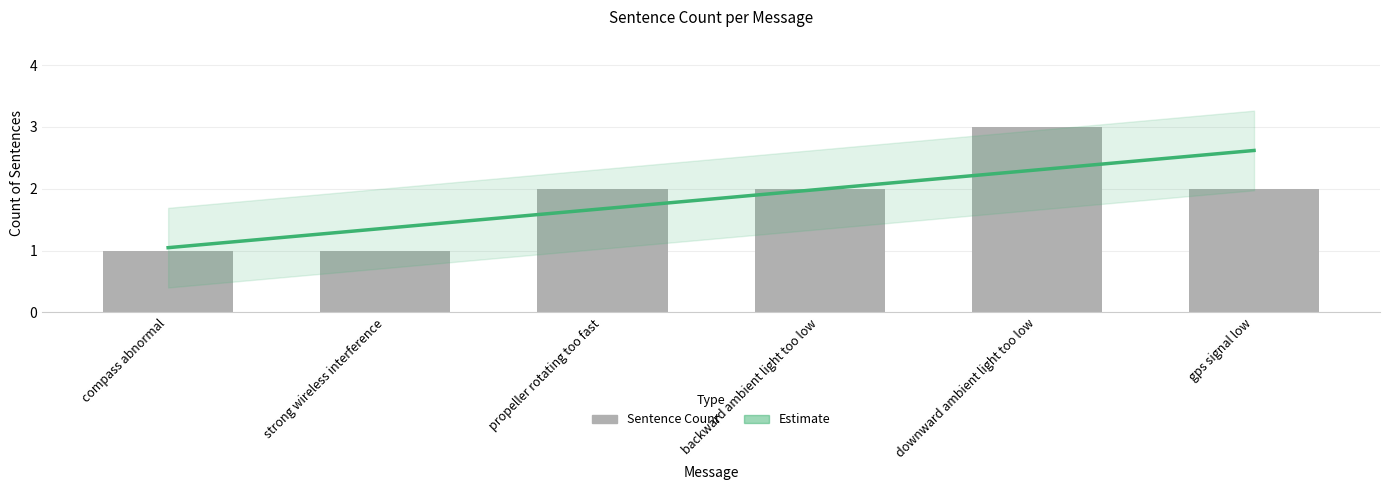

What is the average value?

2